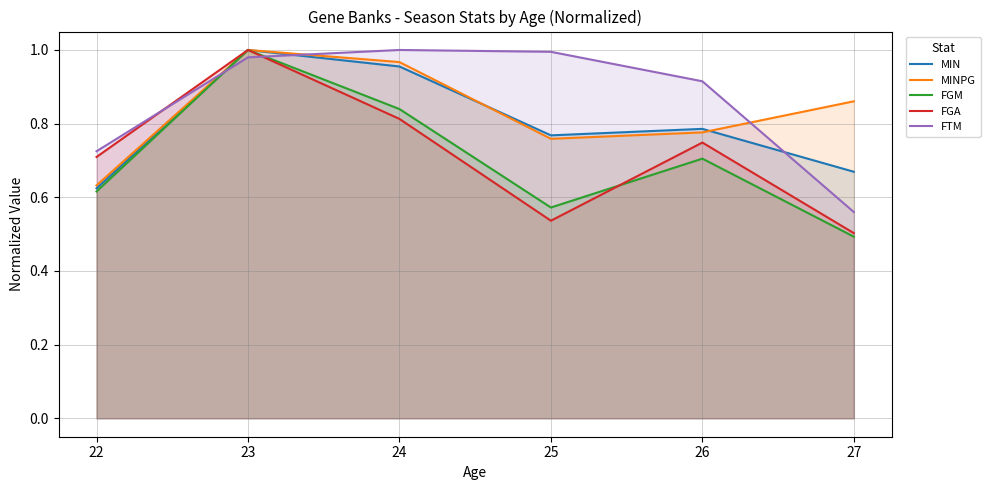

At which category is the sum across all series the highest?

23